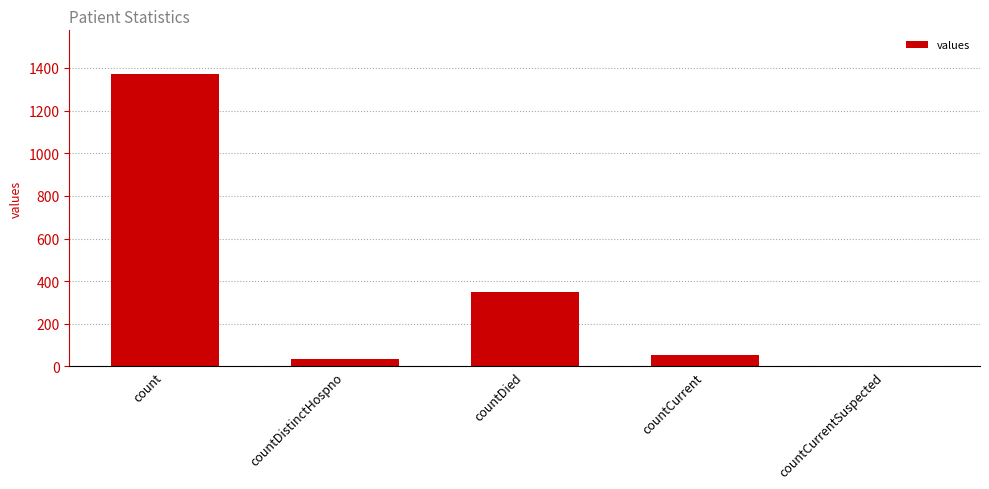

The chart shows a value of 0 at countCurrentSuspected. True or false?

True